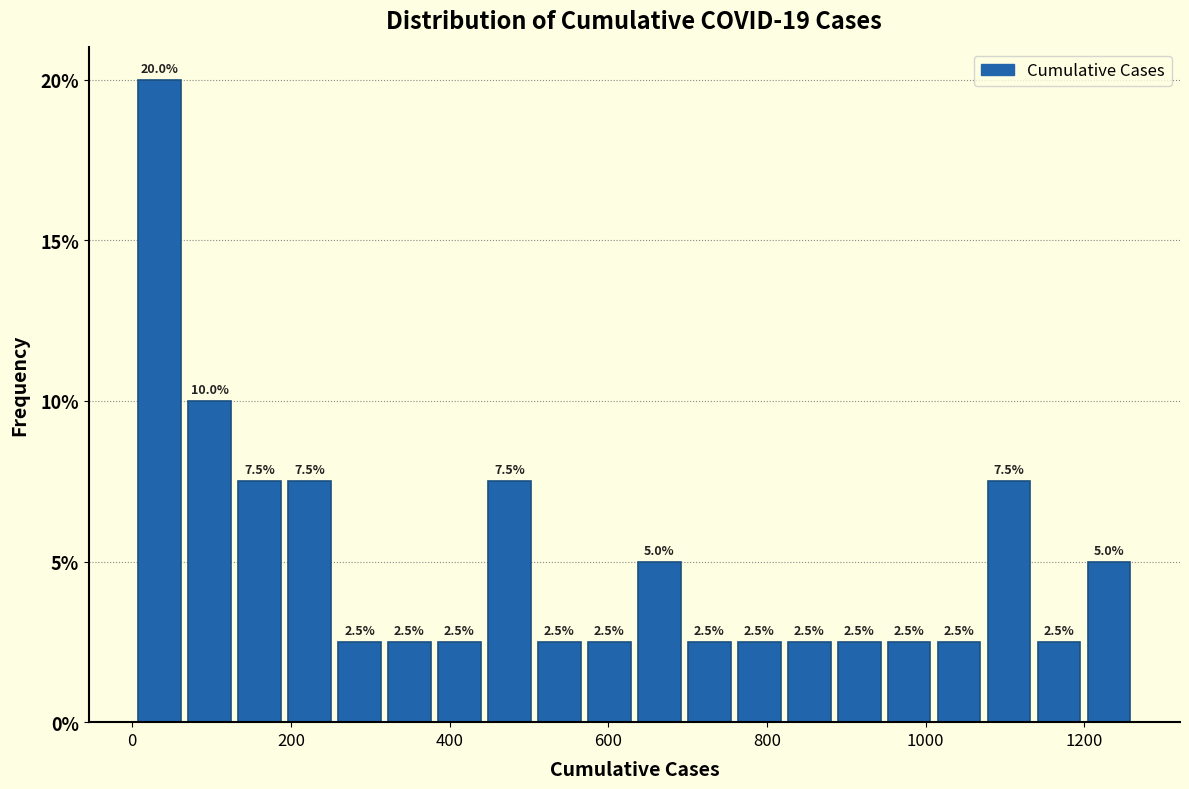

Around what value on the x-axis is the tallest bar? Give the approximate position of its centre, as read against the axis.

40